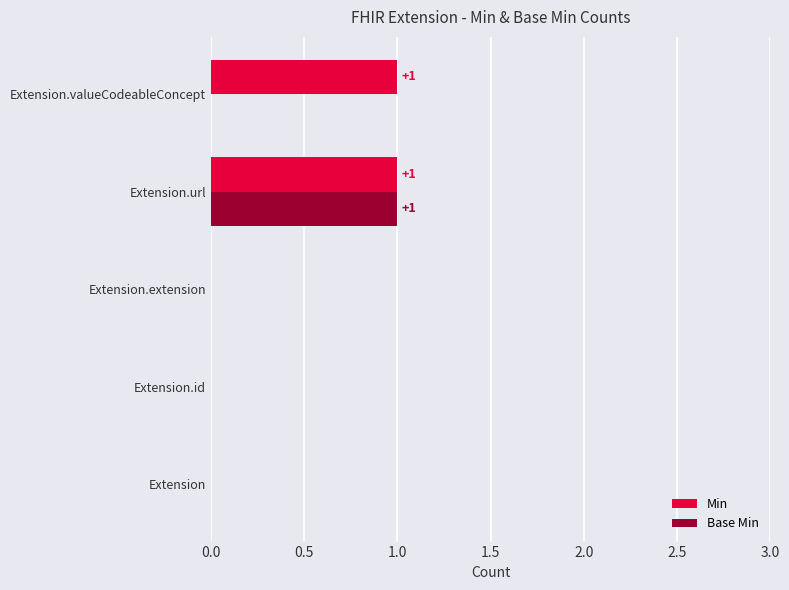

Which series changed the most between Extension.url and Extension.valueCodeableConcept?

Base Min